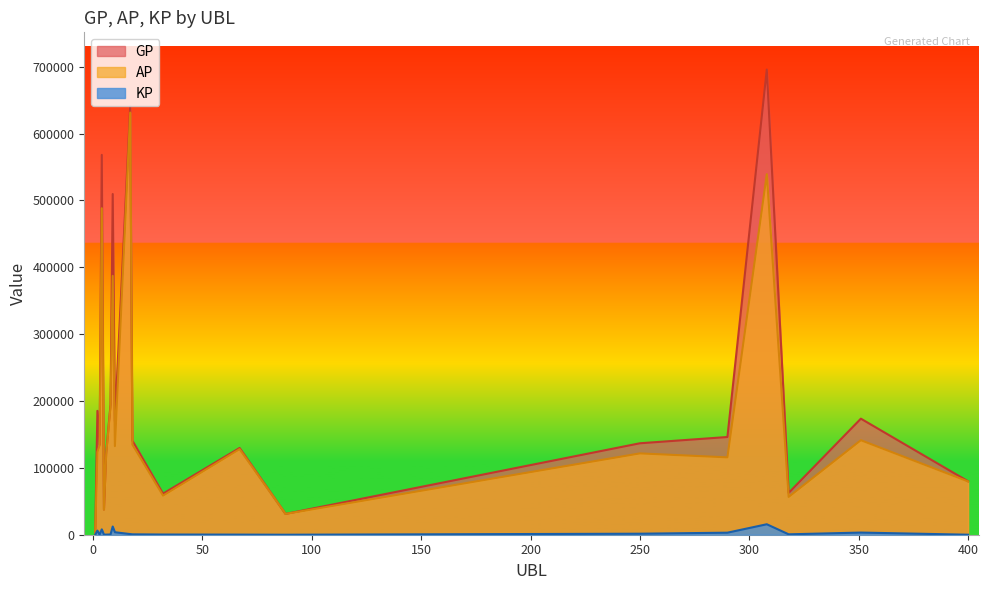

How many lines are shown in the chart?

3